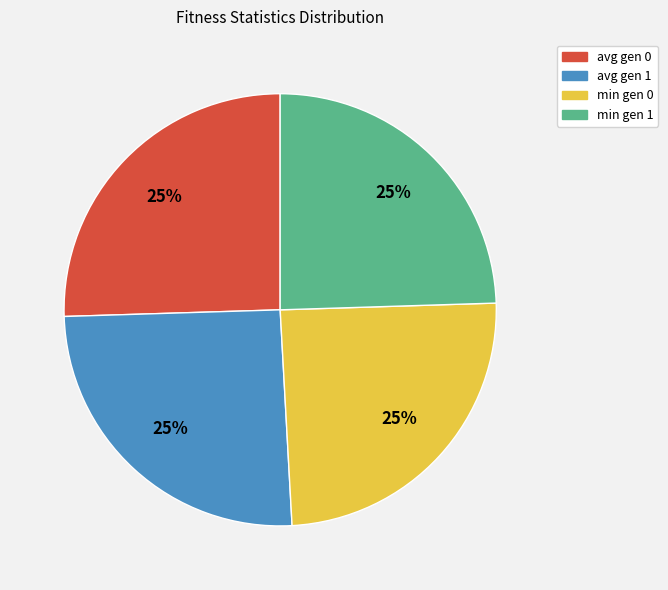

Is it true that min gen 1 is 25% of the pie?

True